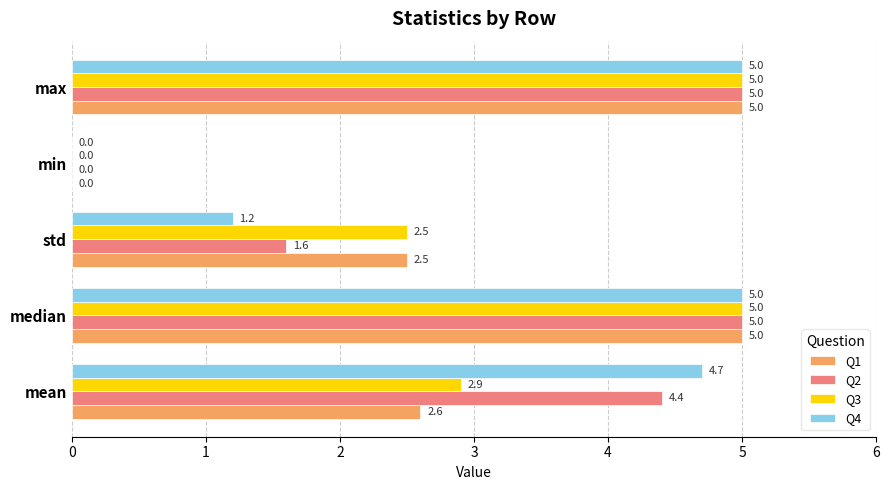

What is the sum of all Q1 values?

15.1